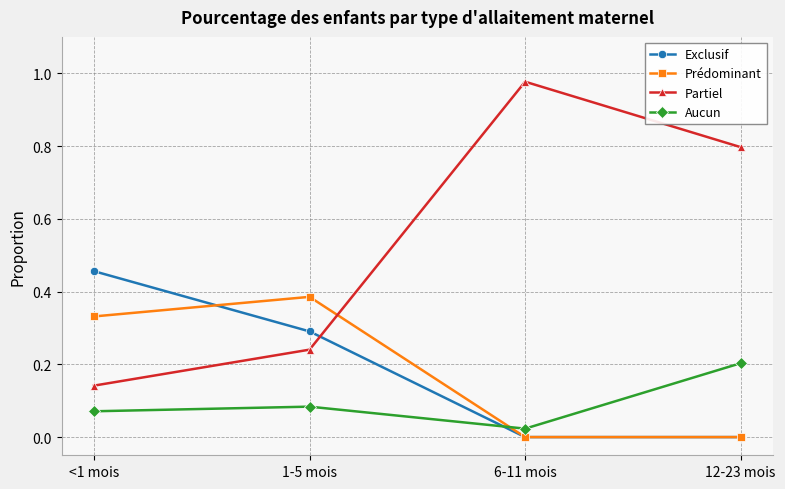

True or false: Partiel and Aucun cross at least once.

False